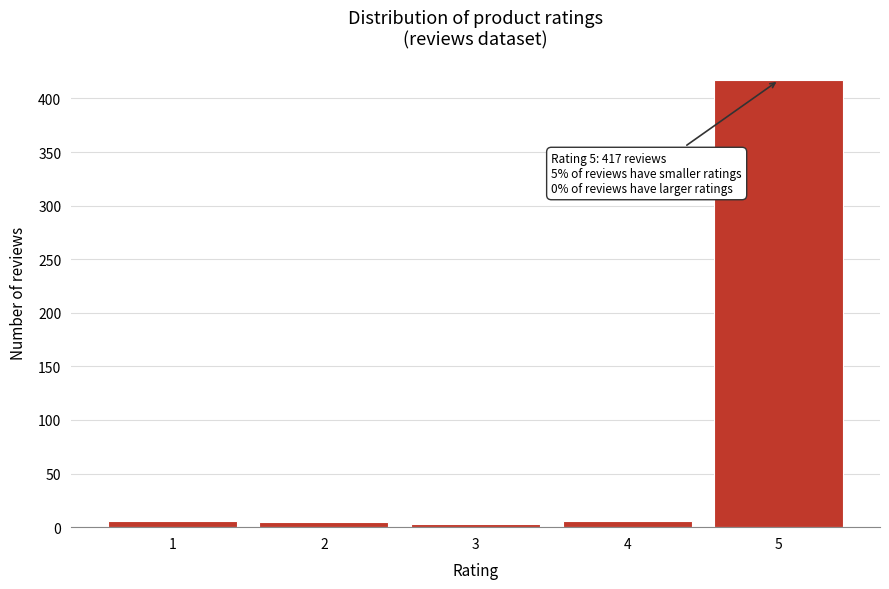

What is the average value?

87